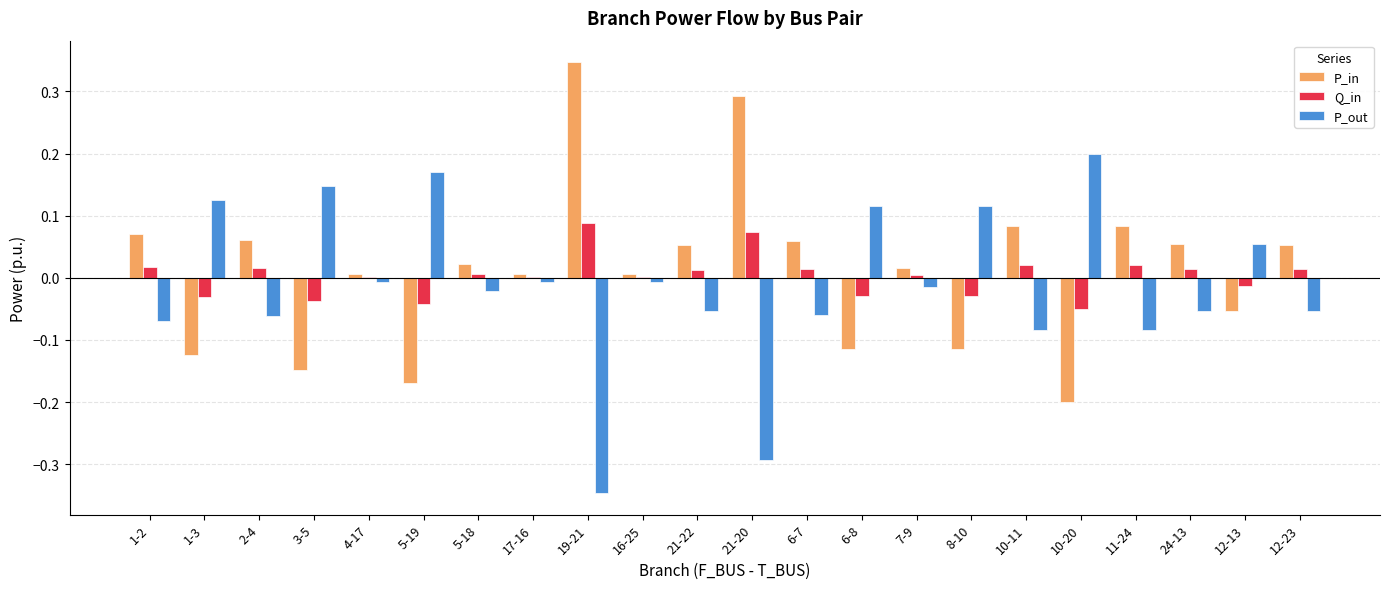

Is it true that P_out equals -0.3 at 21-20?

True